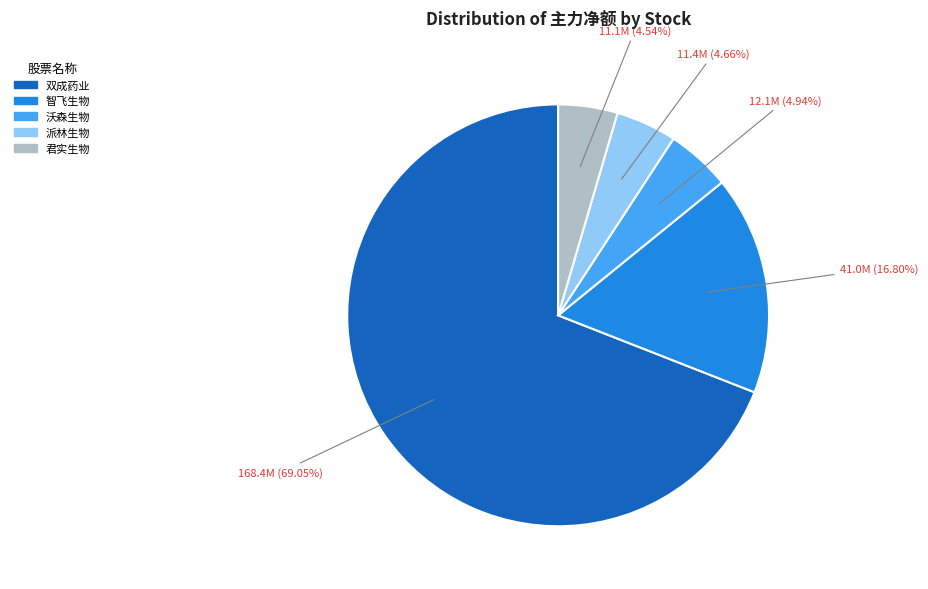

Which slice represents more than half of the pie?

双成药业